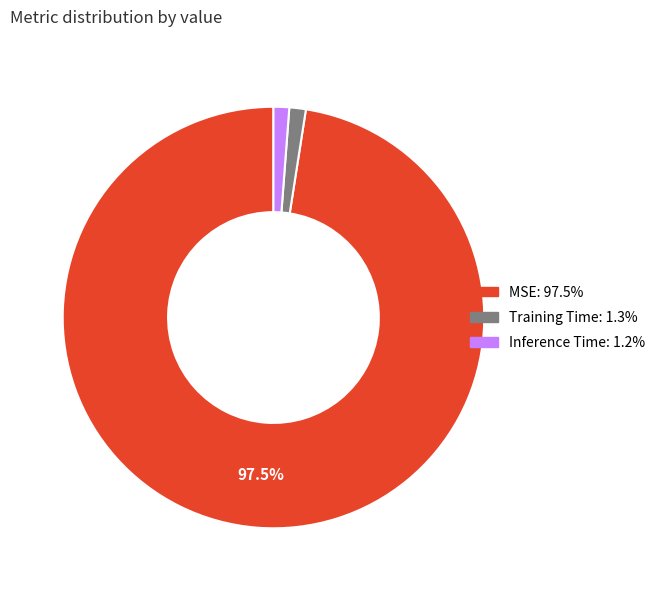

Is there a majority slice in this chart?

Yes